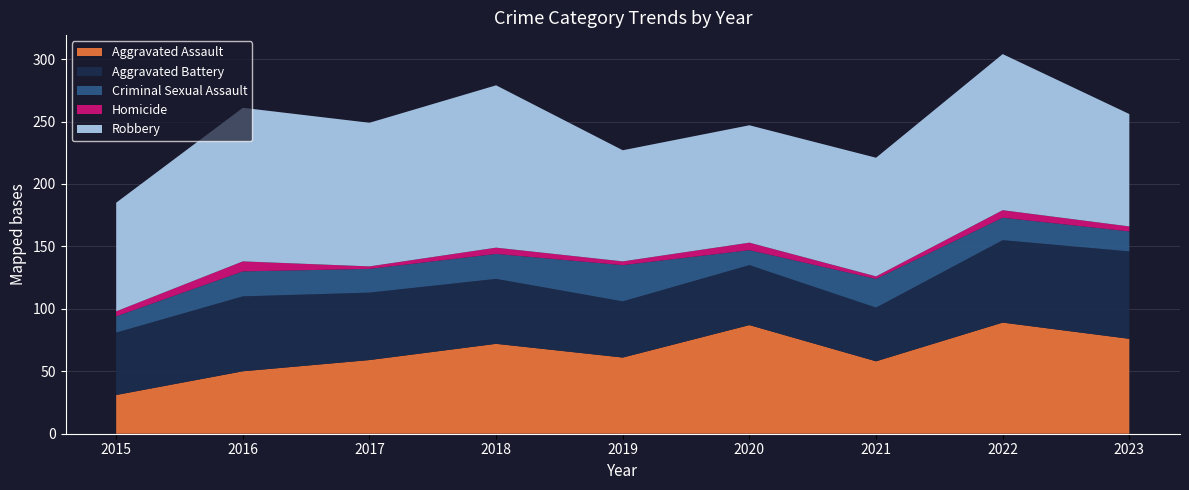

Reading left to right, list all the values displayed in this chart.

Aggravated Assault: 2015=31	2016=50	2017=59	2018=72	2019=61	2020=87	2021=58	2022=89	2023=76
Aggravated Battery: 2015=50	2016=60	2017=54	2018=52	2019=45	2020=48	2021=43	2022=66	2023=70
Criminal Sexual Assault: 2015=13	2016=20	2017=19	2018=20	2019=29	2020=12	2021=23	2022=18	2023=16
Homicide: 2015=4	2016=8	2017=2	2018=5	2019=3	2020=6	2021=2	2022=6	2023=4
Robbery: 2015=87	2016=123	2017=115	2018=130	2019=89	2020=94	2021=95	2022=125	2023=90